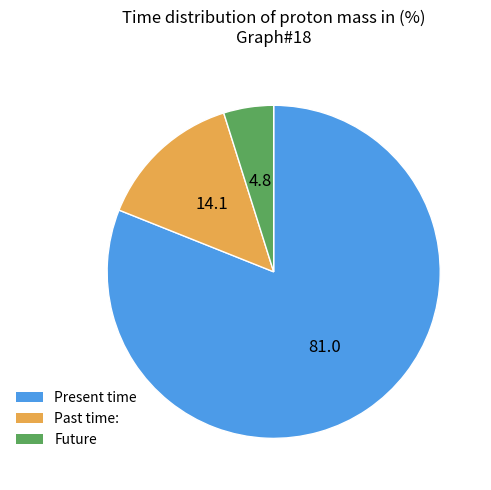

Does Future account for over 50% of the chart?

No